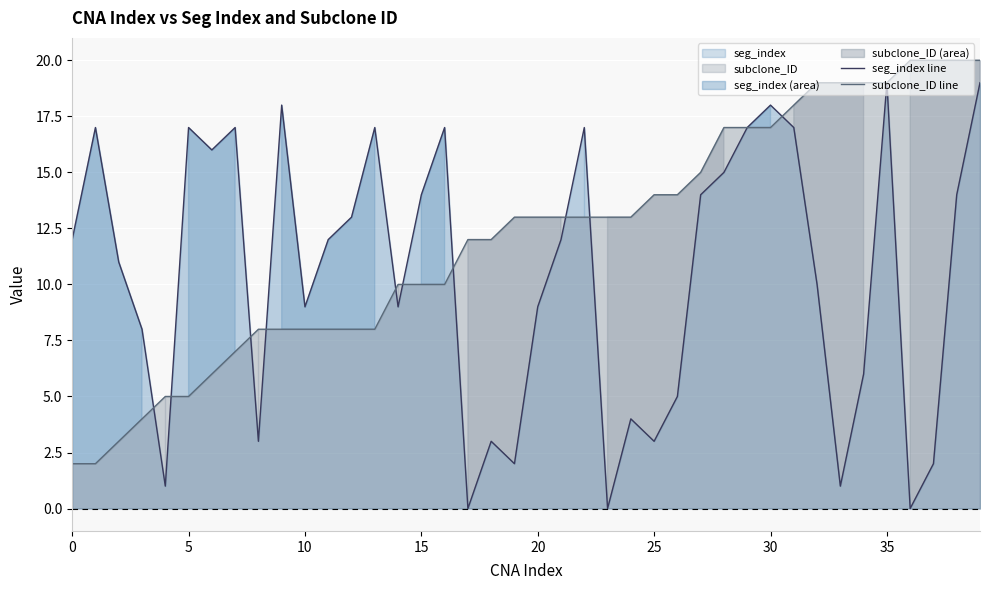

At which label does subclone_ID line reach its peak?

36